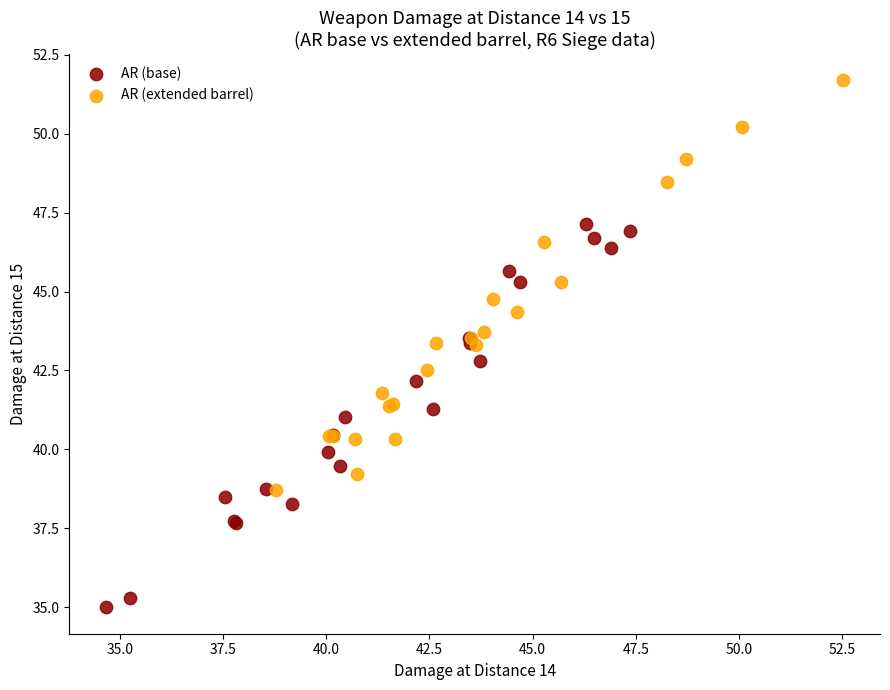

Which series contains the lowest Y value?

AR (base)